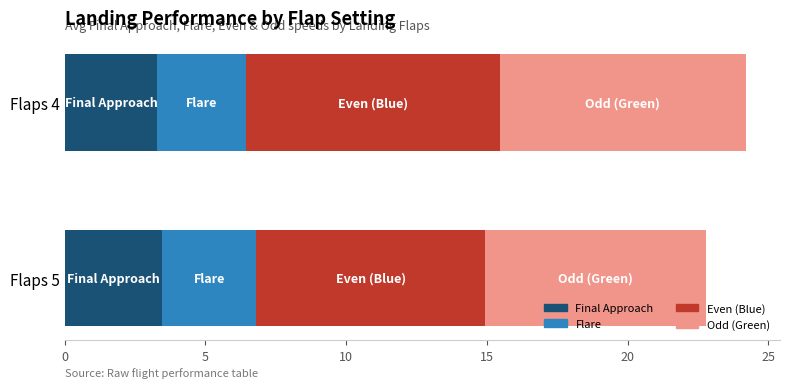

What is the total value across all series at Flaps 4?

24.2